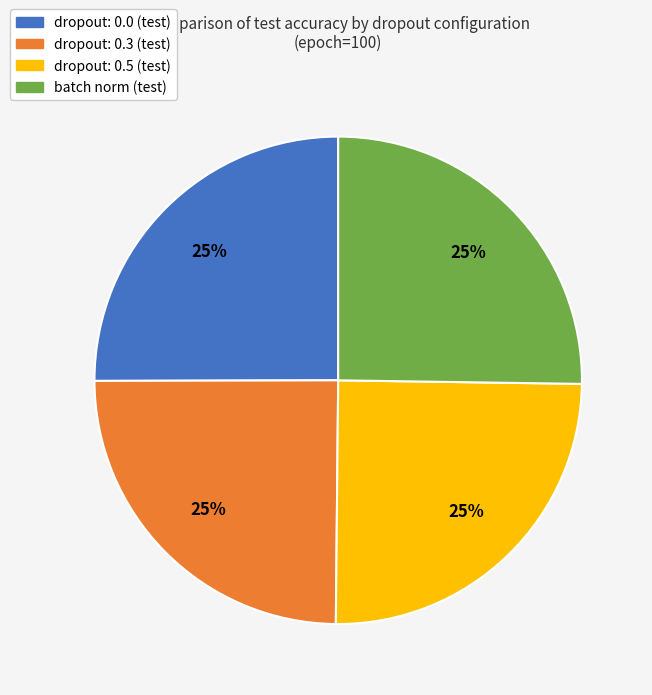

True or false: dropout: 0.5 (test) accounts for 25% of the total.

True